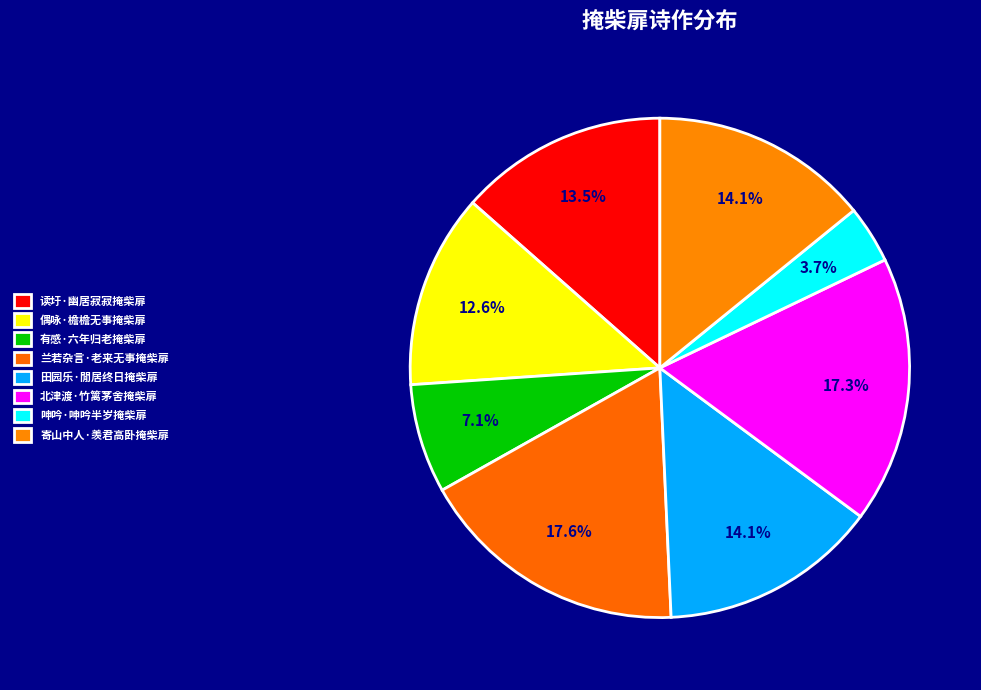

Is there a majority slice in this chart?

No